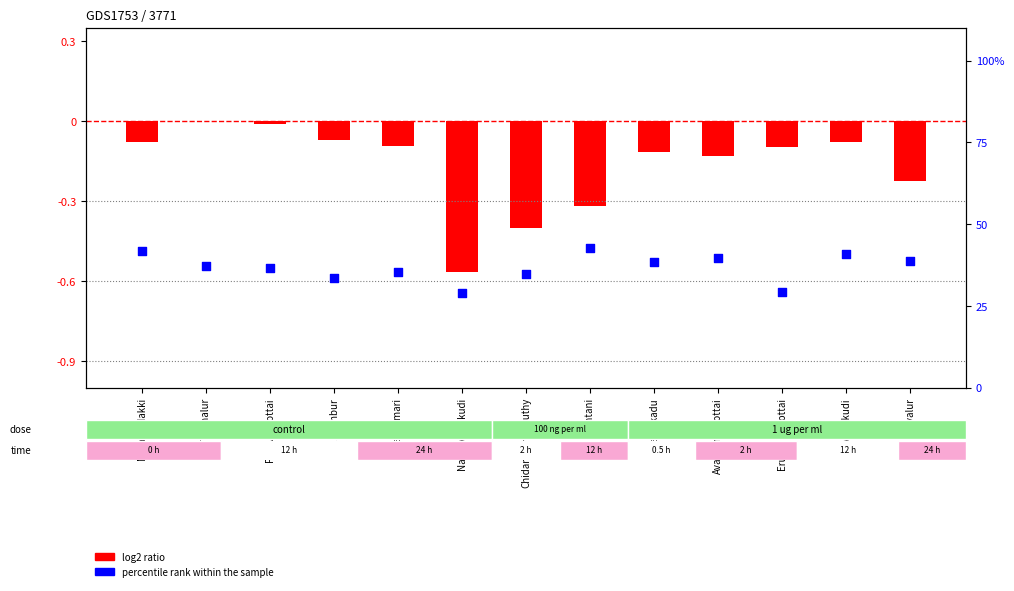

Which series has the widest spread of Y values?

percentile rank within the sample